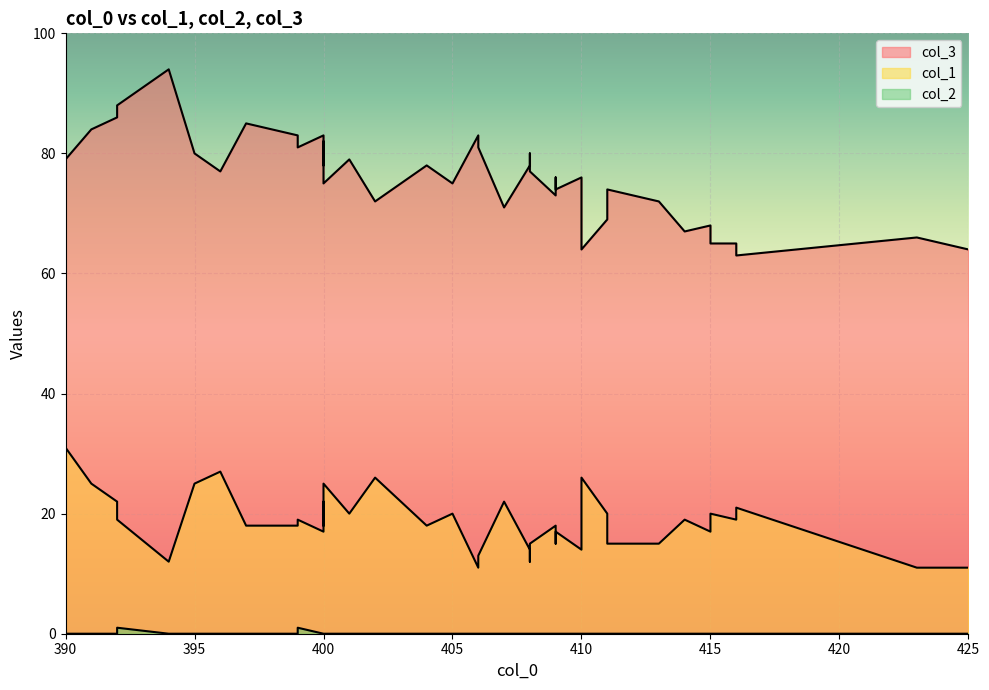

What value does the col_3 series have at 409, to the nearest 10?

80